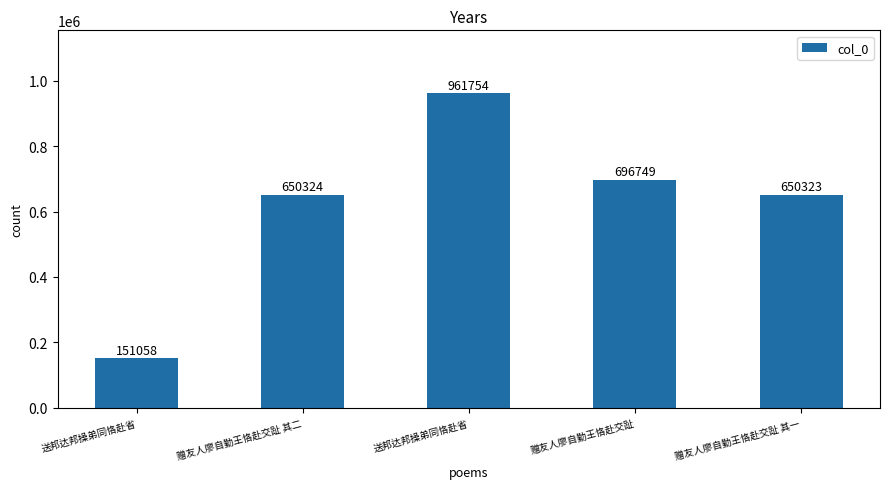

At which label is the value closest to 556406?

赠友人廖自勤王恪赴交趾 其一